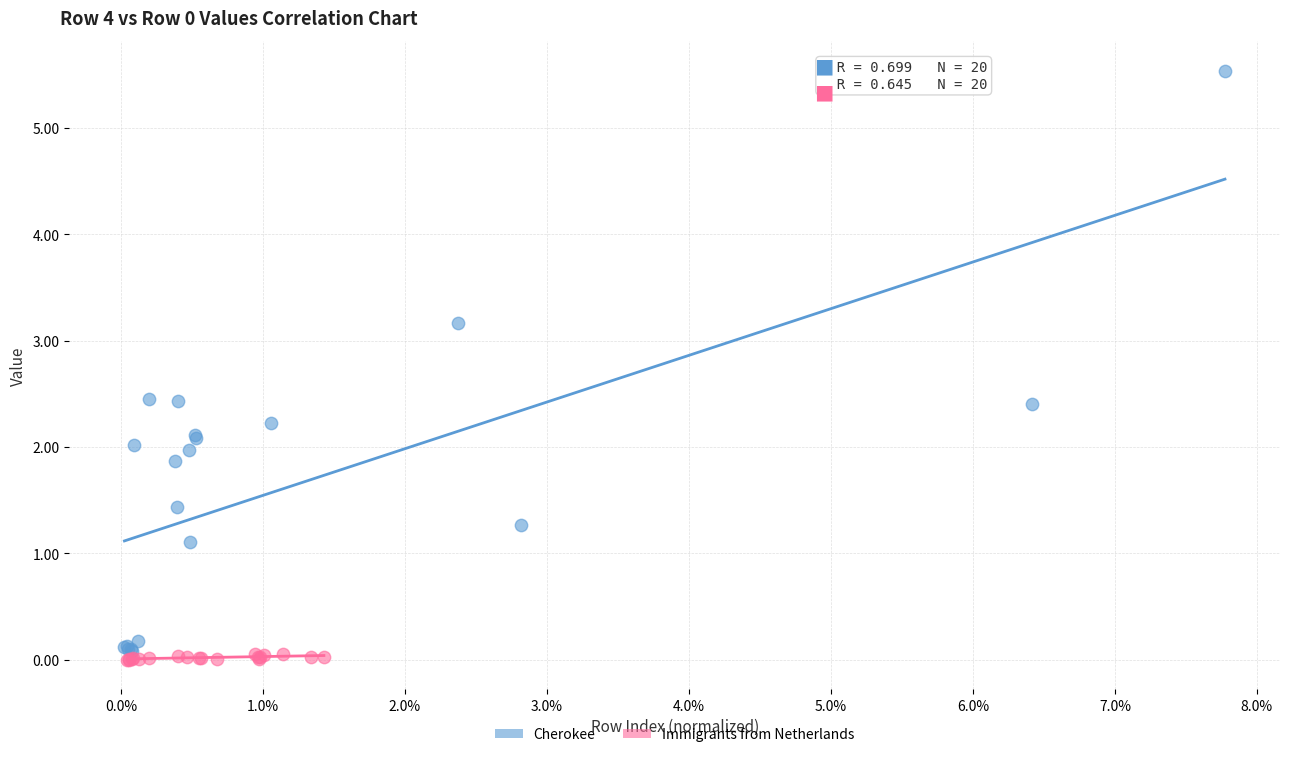

Which series has the widest spread of Y values?

Cherokee